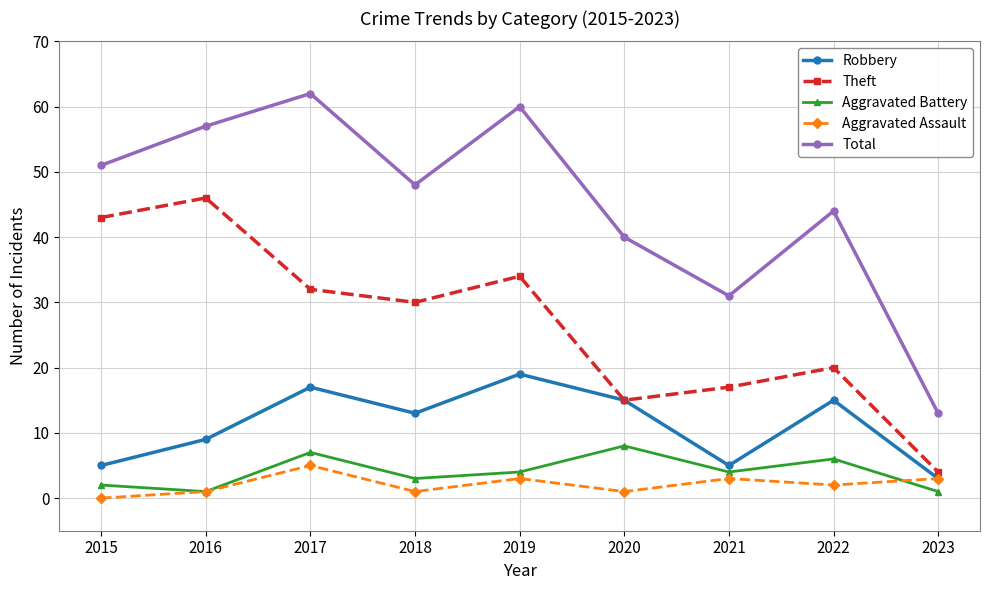

At 2022, list the series in order from smallest to largest.

Aggravated Assault, Aggravated Battery, Robbery, Theft, Total